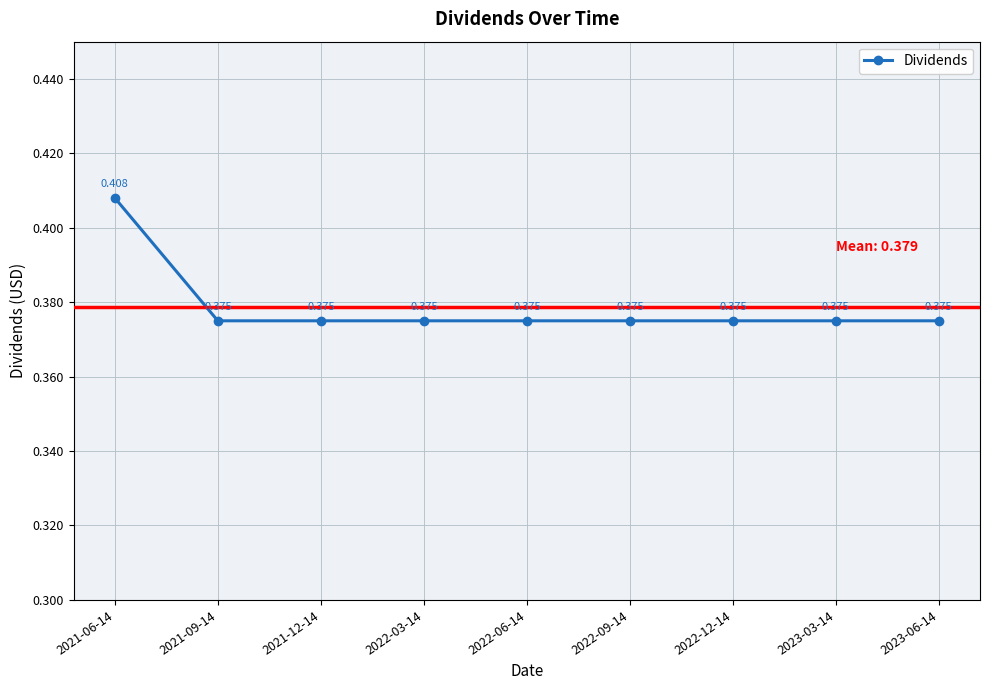

Is this an area chart (filled region under the line)?

No